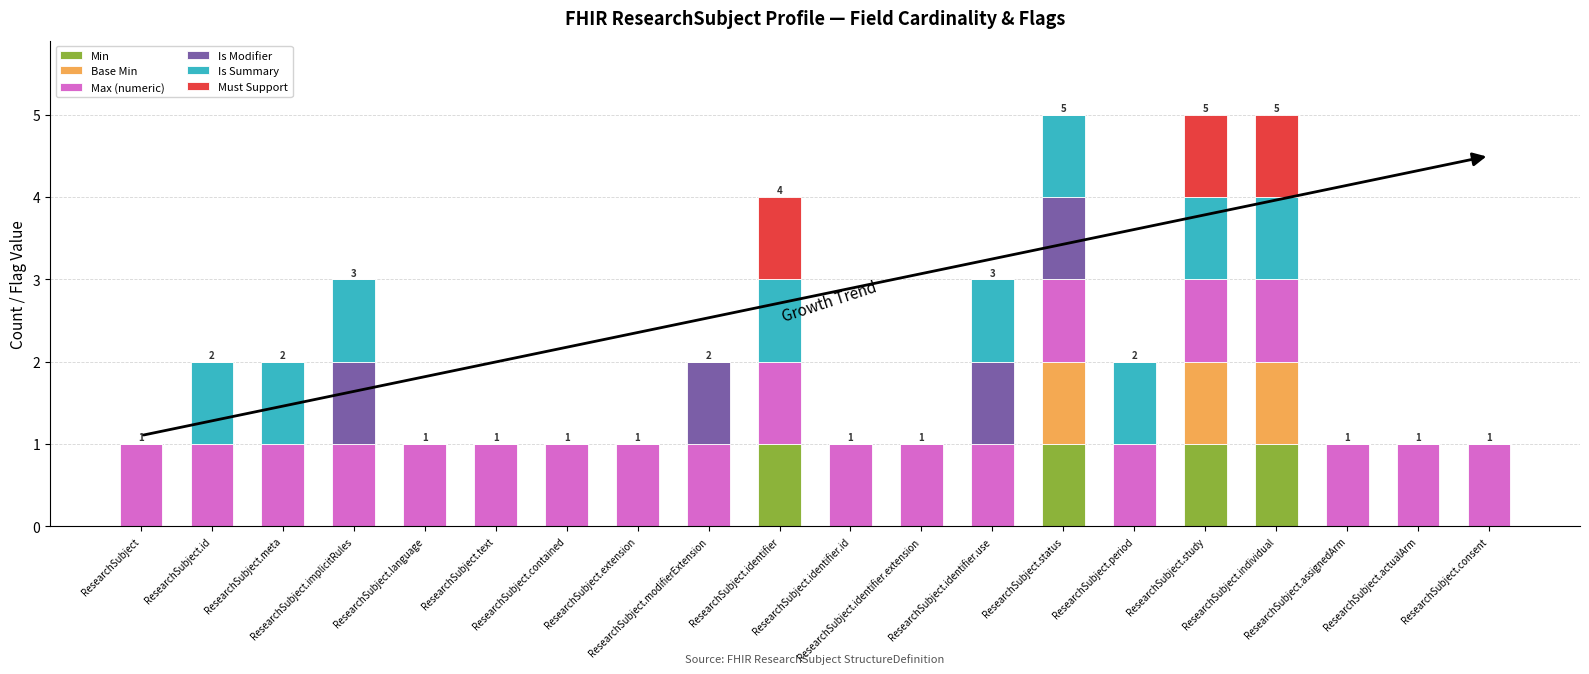

What is the difference between the maximum and minimum values in the Is Modifier series?

1